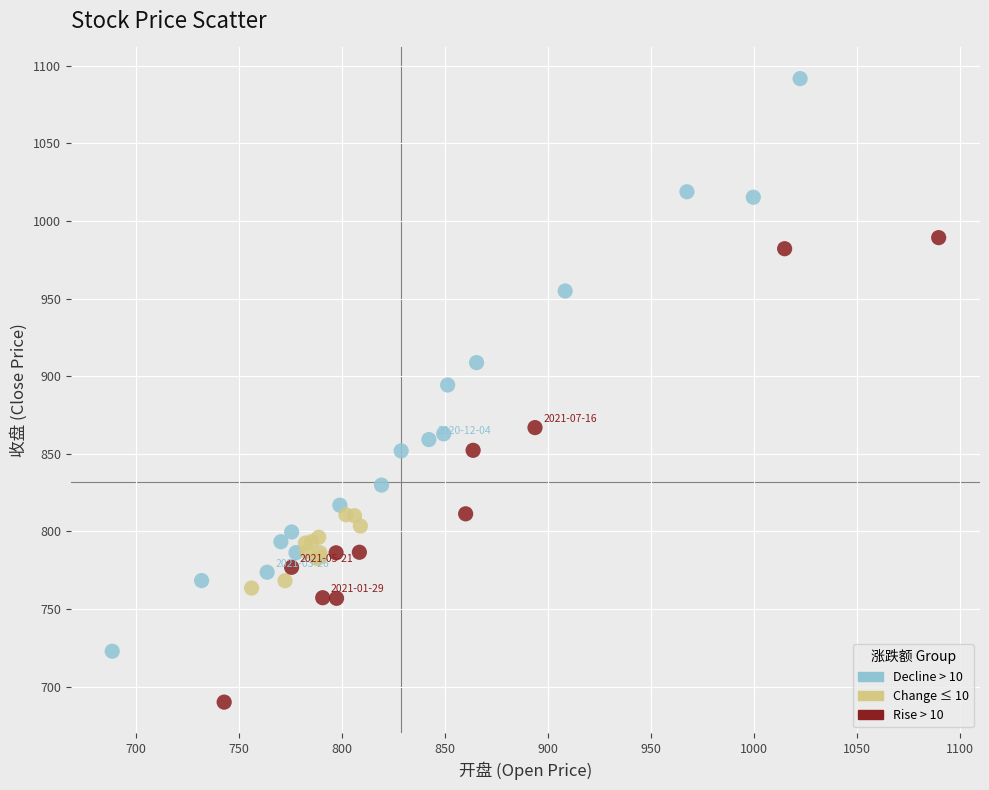

Which series contains the highest Y value?

Decline > 10